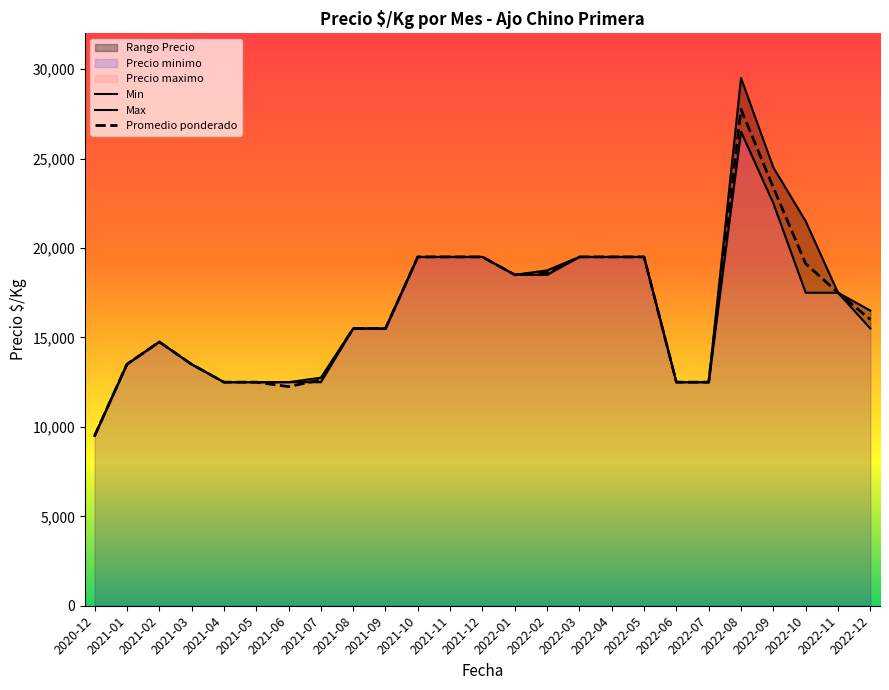

At which label does Promedio ponderado reach its minimum?

2020-12